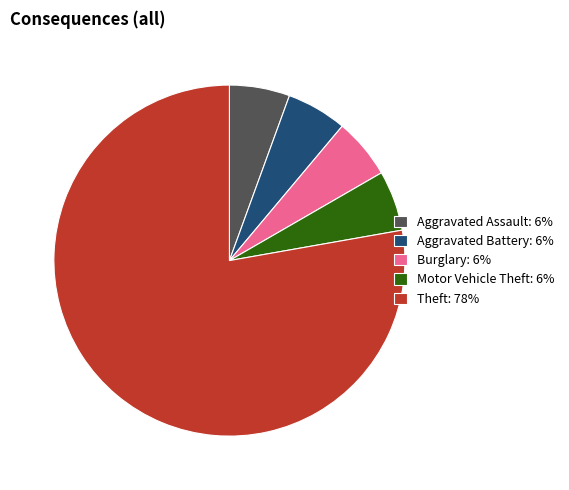

Which category has the biggest portion of the pie?

Theft: 78%